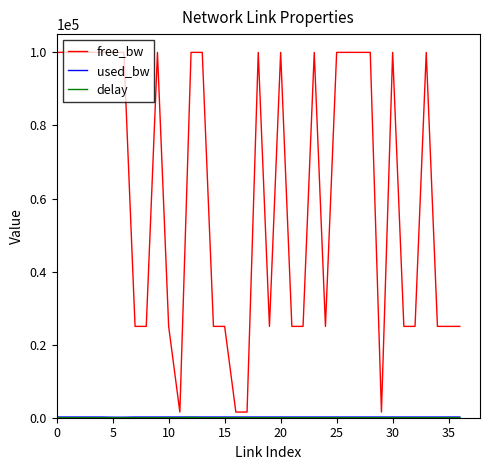

Which series has the largest total across all categories?

free_bw